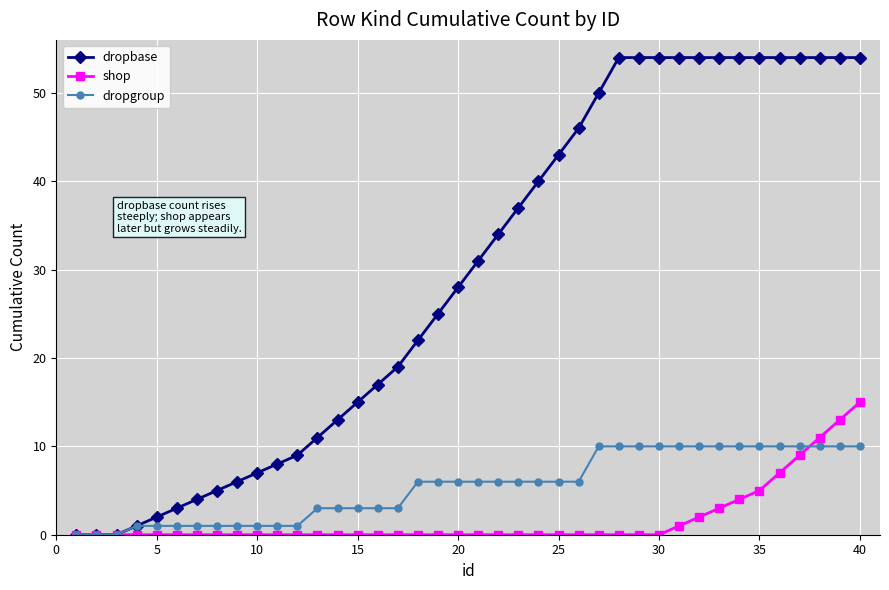

After their last crossing, which series has the higher values: shop or dropgroup?

shop